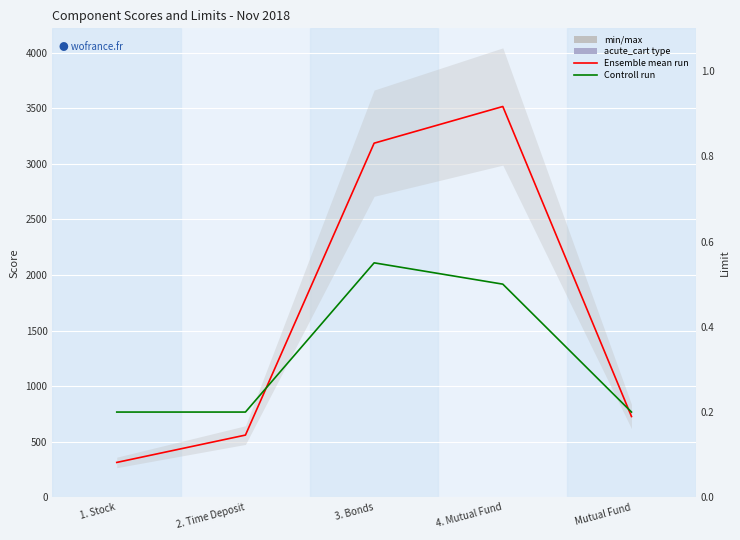

In Controll run (limit), how many points are higher than both neighbors (excluding endpoints)?

1